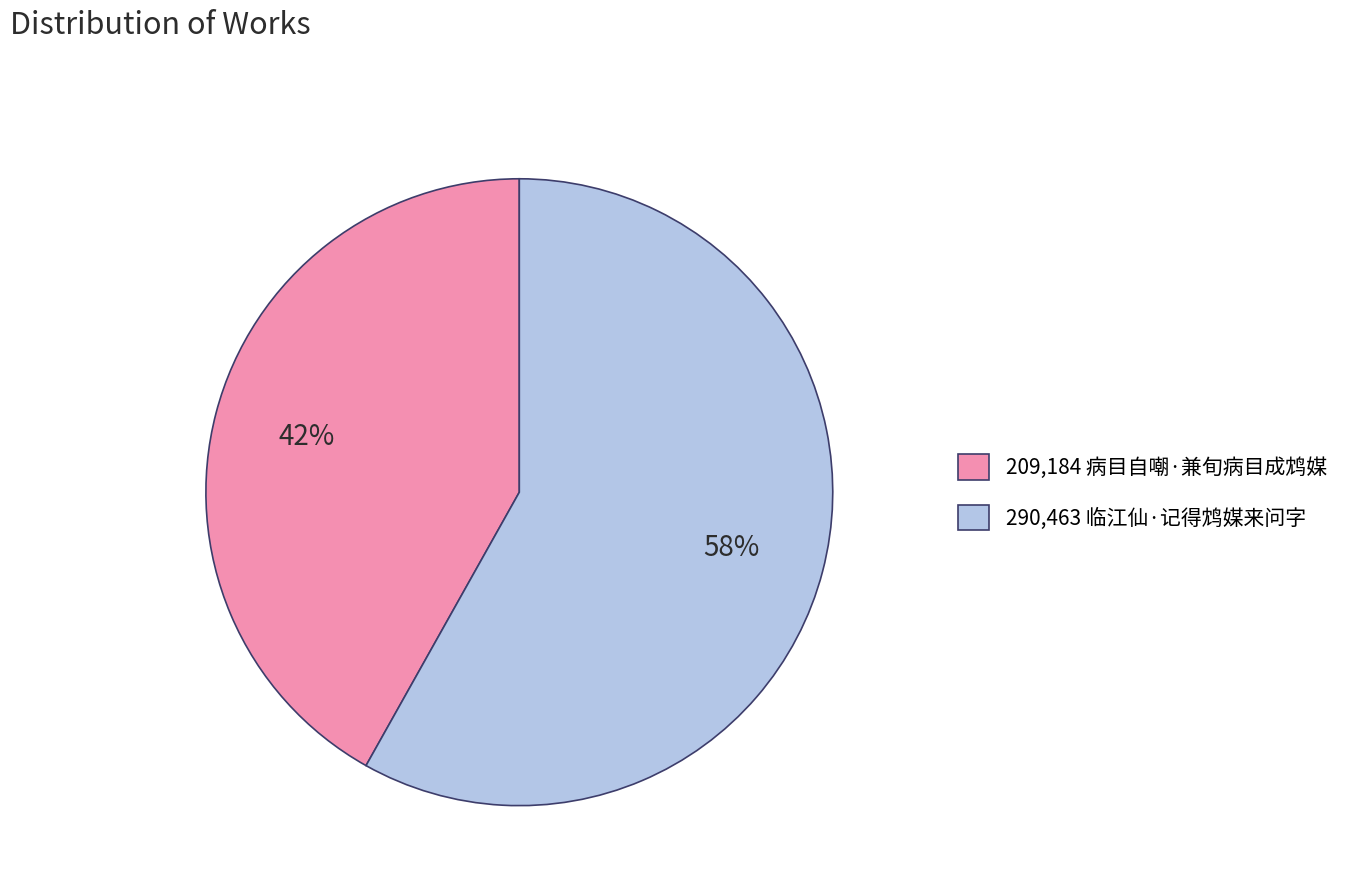

To the nearest percent, what is the average slice percentage?

50%